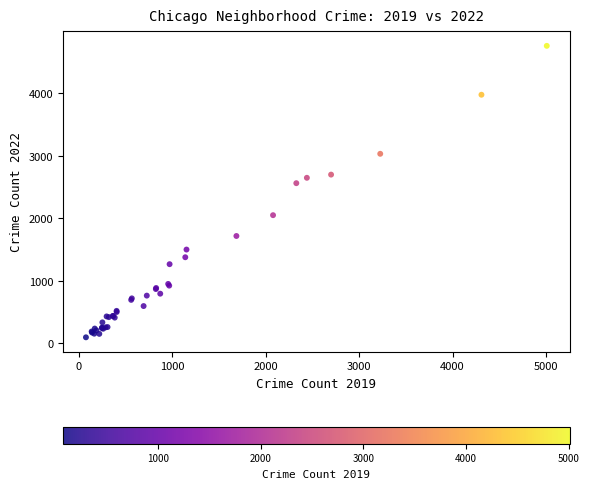

What Y value in the scatter plot is closest to 2430?

2565